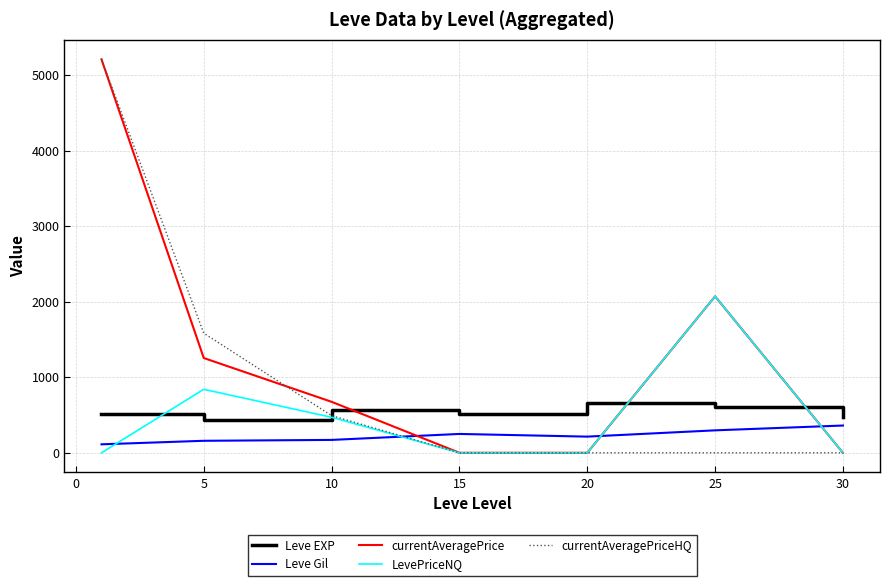

Which series has the largest total across all categories?

currentAveragePrice